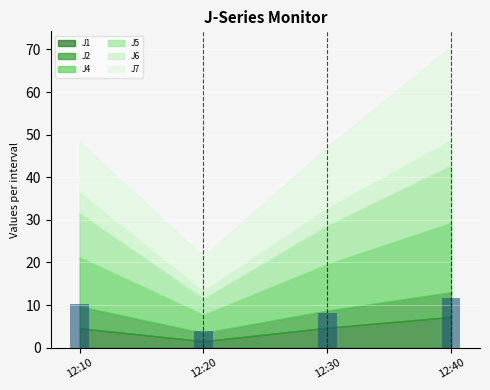

What is the average value?

8.4